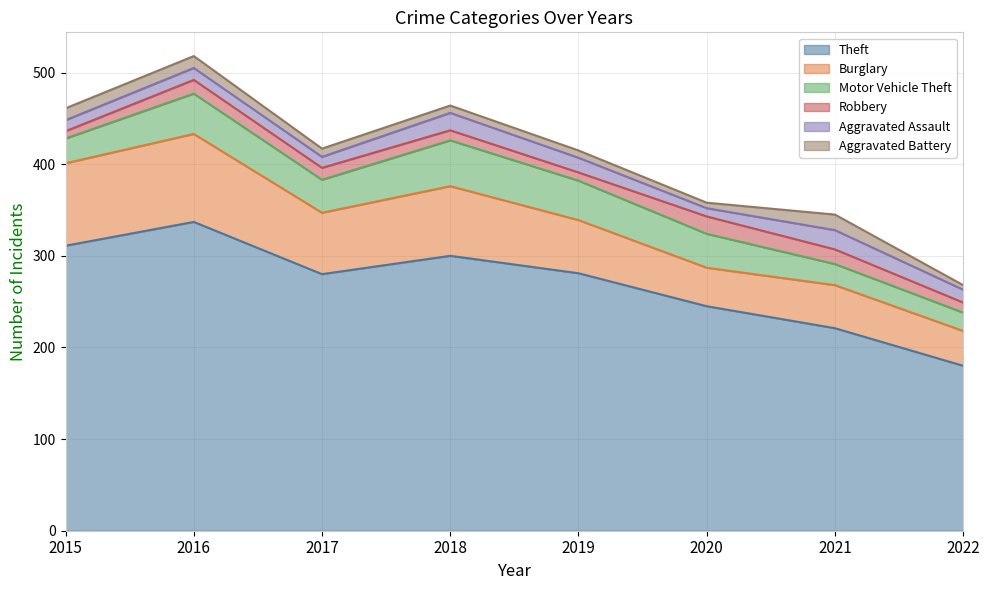

What is the maximum value shown in the chart?

337